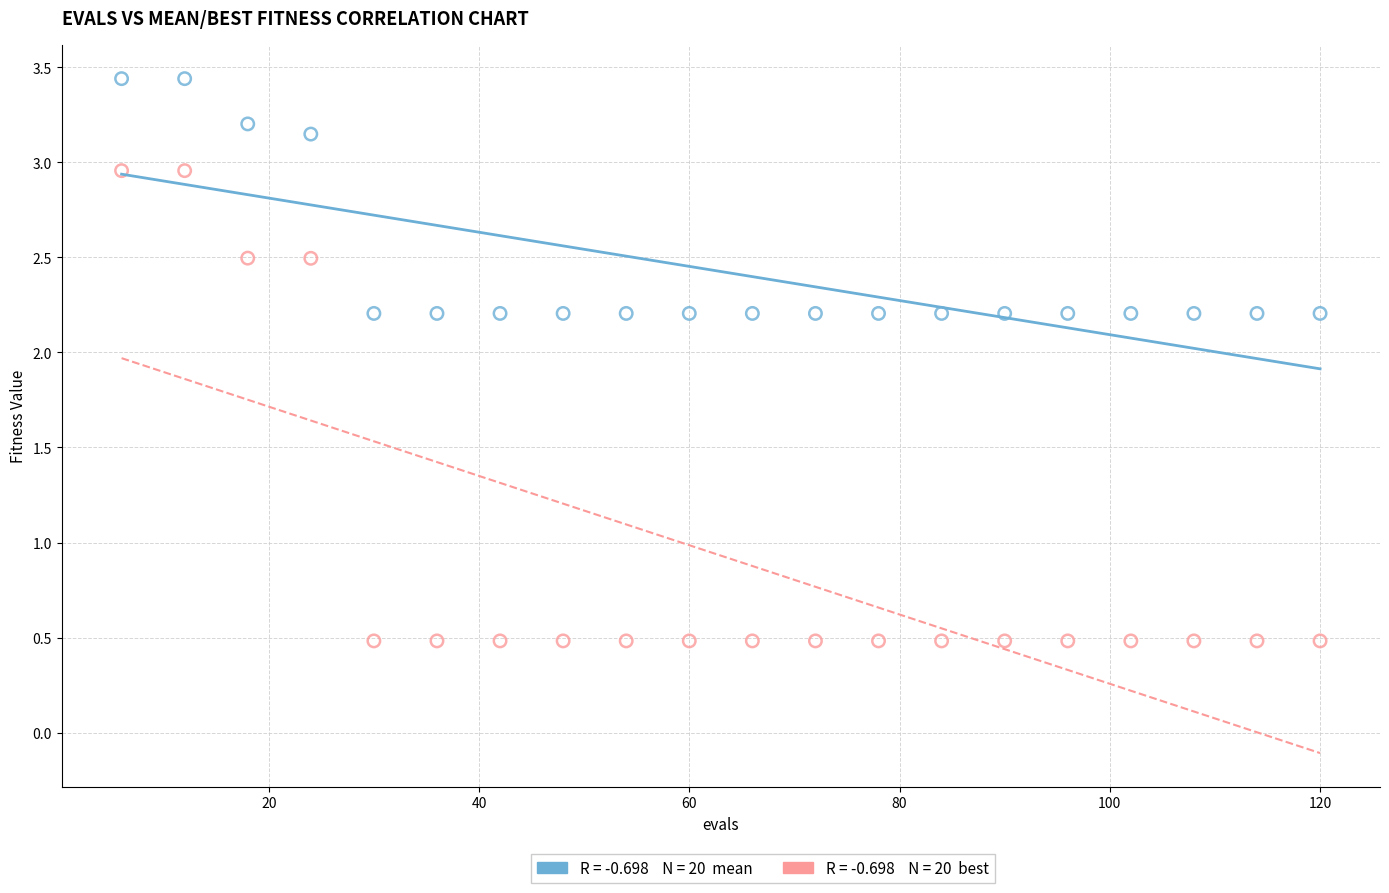

Across all data points, what is the range of X values (max minus min)?

114.0